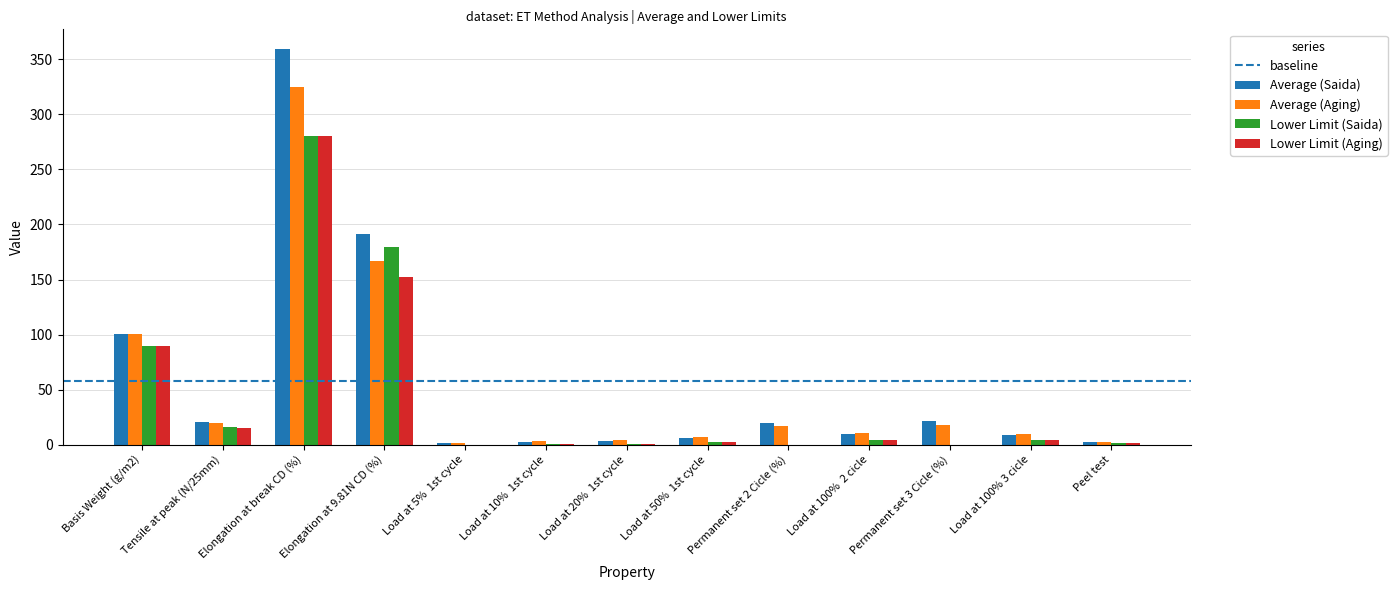

The value of Lower Limit (Saida) at Basis Weight (g/m2) is 89.5. True or false?

True